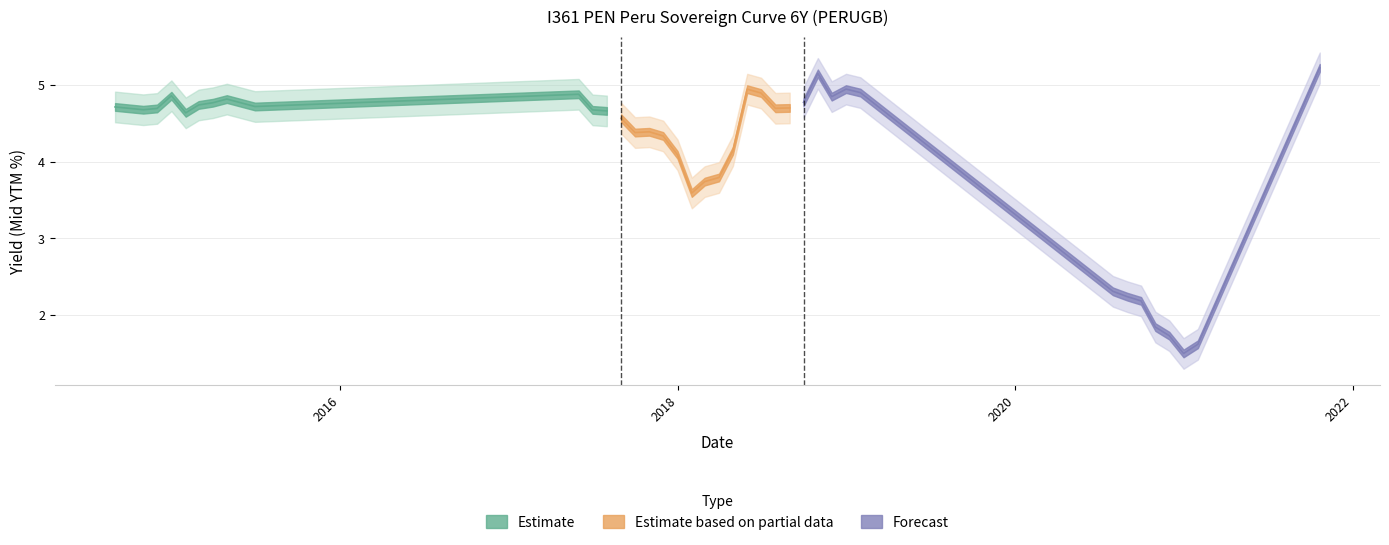

What is the value of the 20th point from the left?

4.7